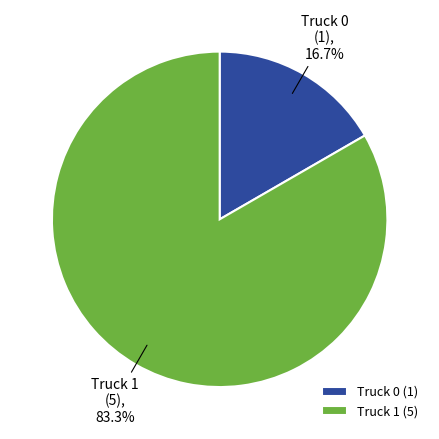

Does Truck 1 represent more than half of the total?

Yes